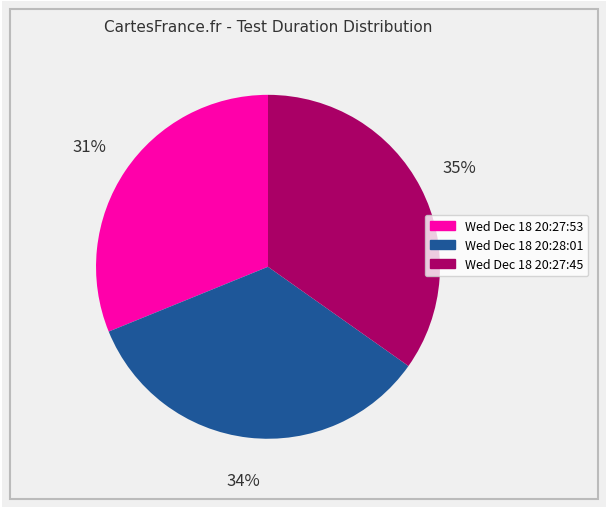

Does any single category account for the majority?

No